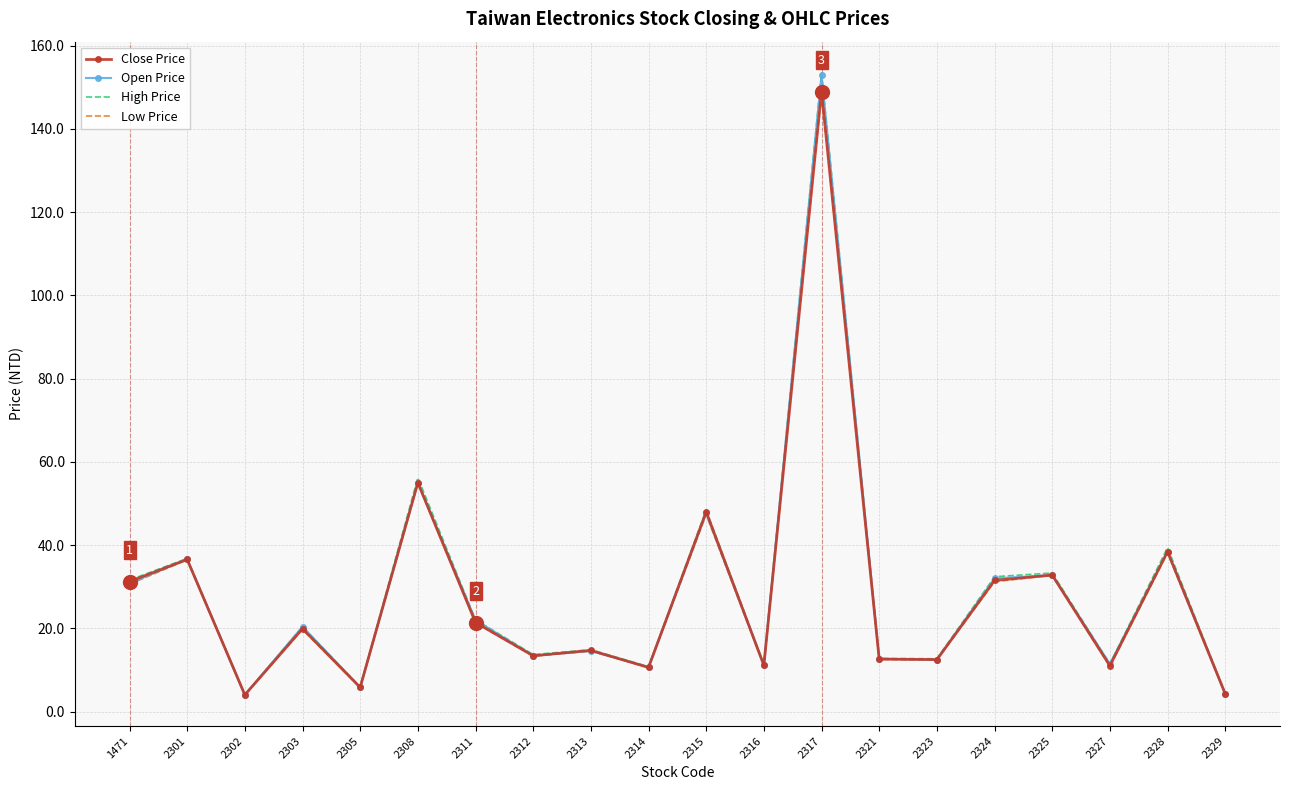

Where does the Open Price series first go above 20?

1471